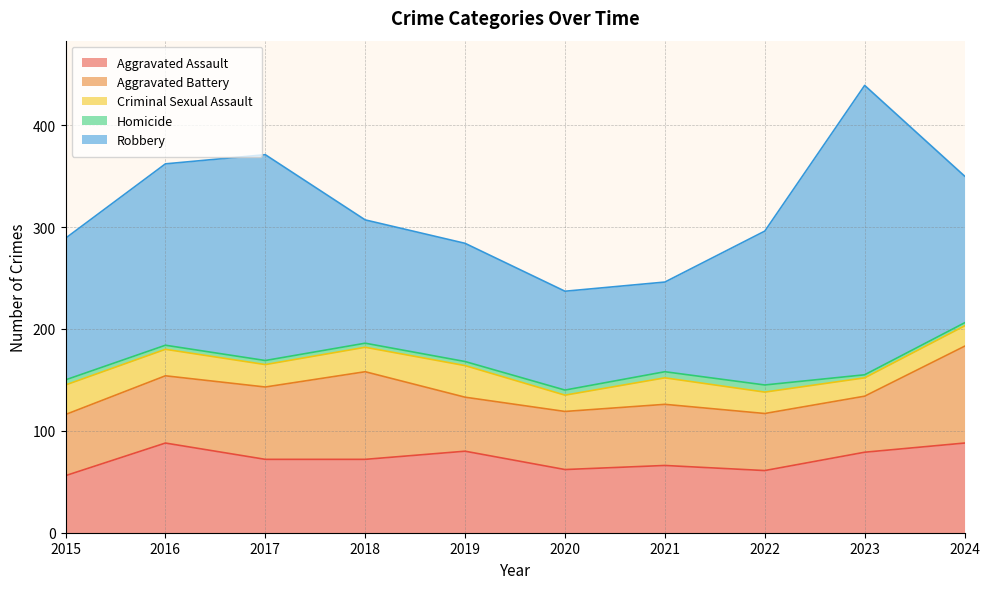

How many data points does each series have?

10